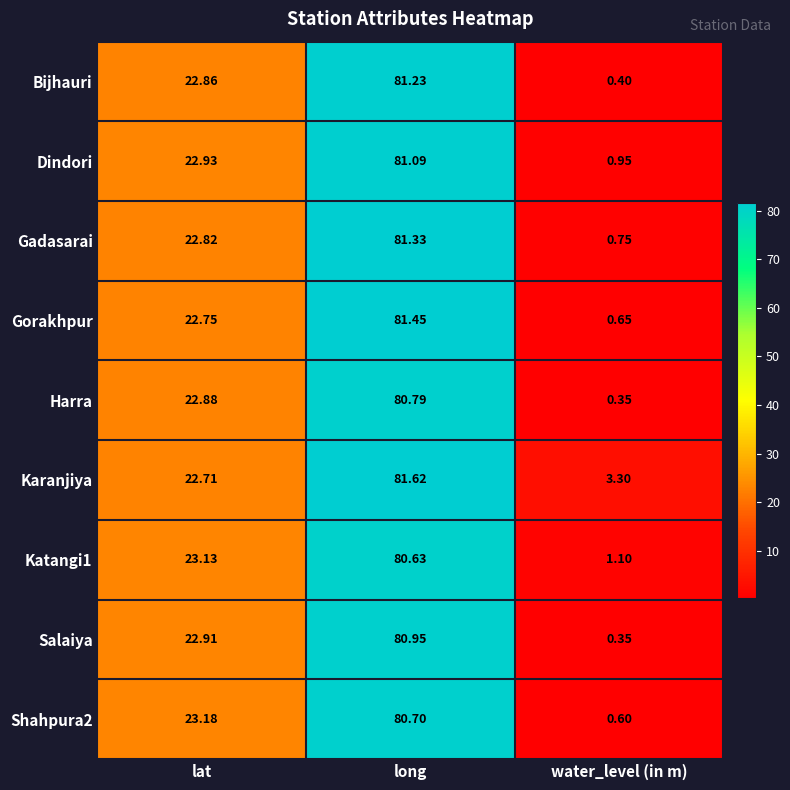

Which label corresponds to the largest value in the chart?

long